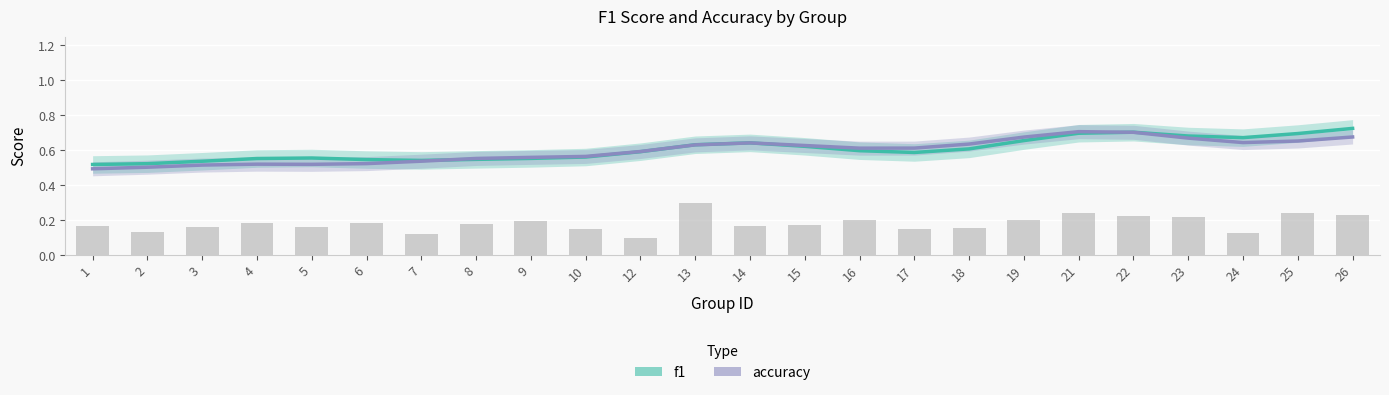

What is the average value of the accuracy series?

0.6